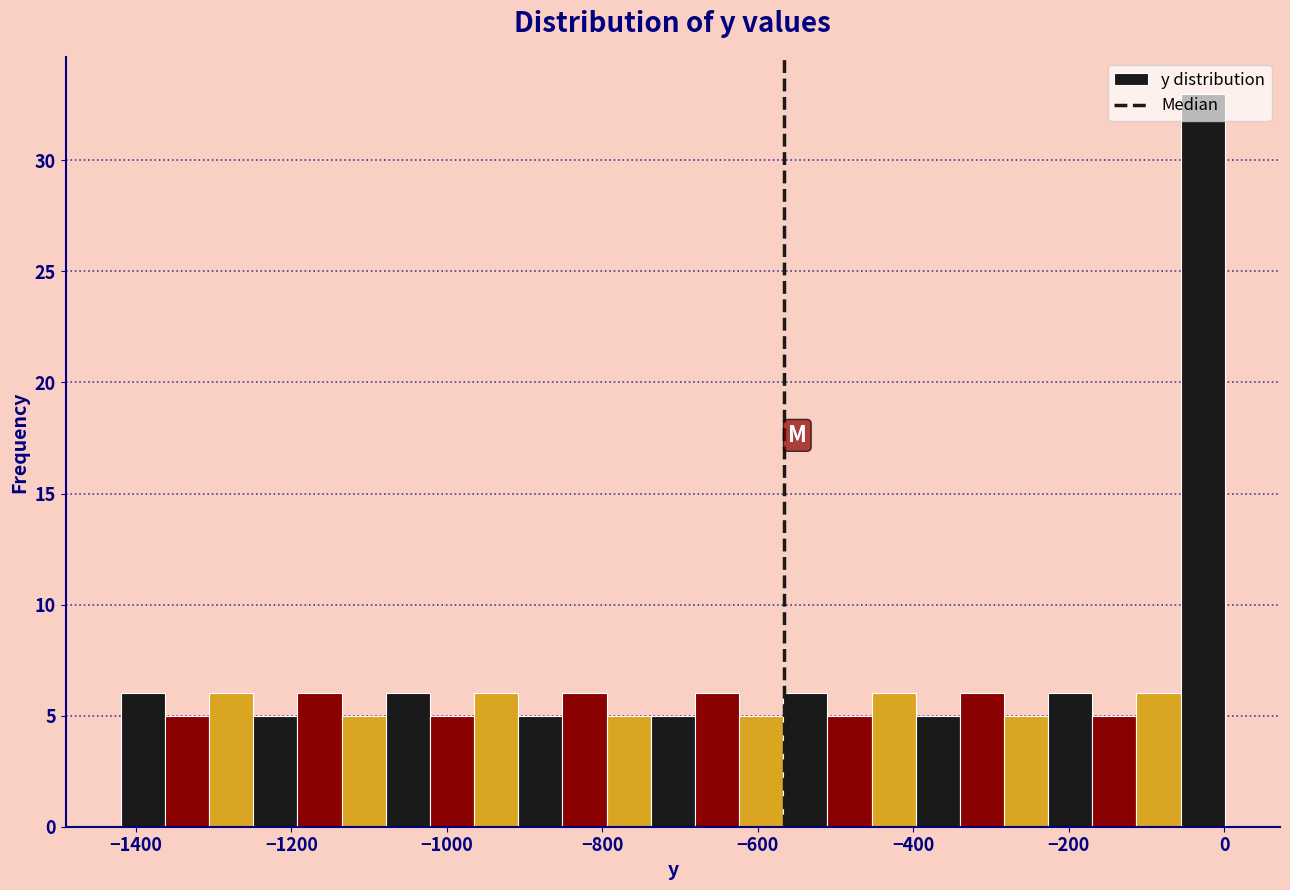

Around what value on the x-axis is the tallest bar? Give the approximate position of its centre, as read against the axis.

-20